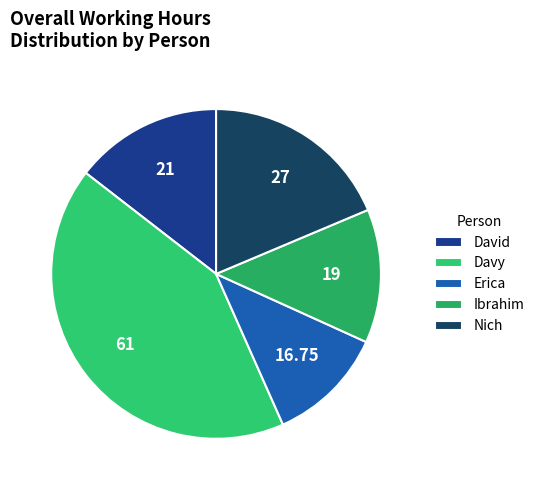

How many slices are in this pie chart?

5